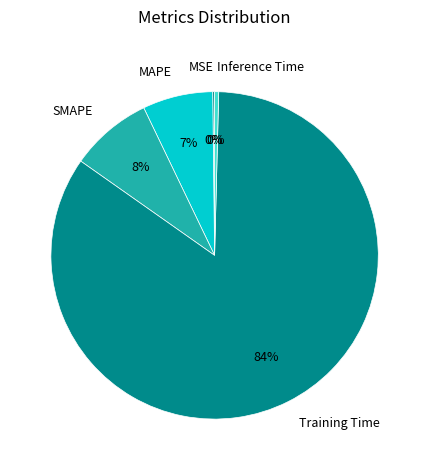

Is Training Time the majority of the pie?

Yes